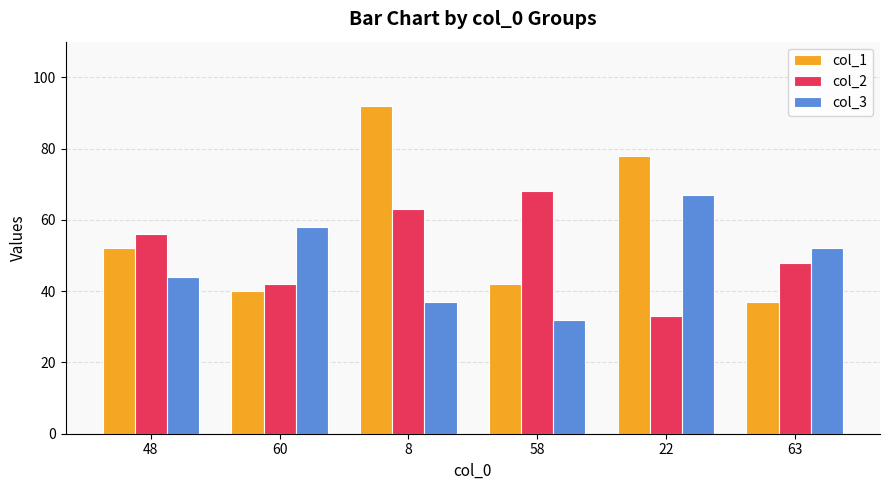

List the series in order of their overall mean, lowest first.

col_3, col_2, col_1